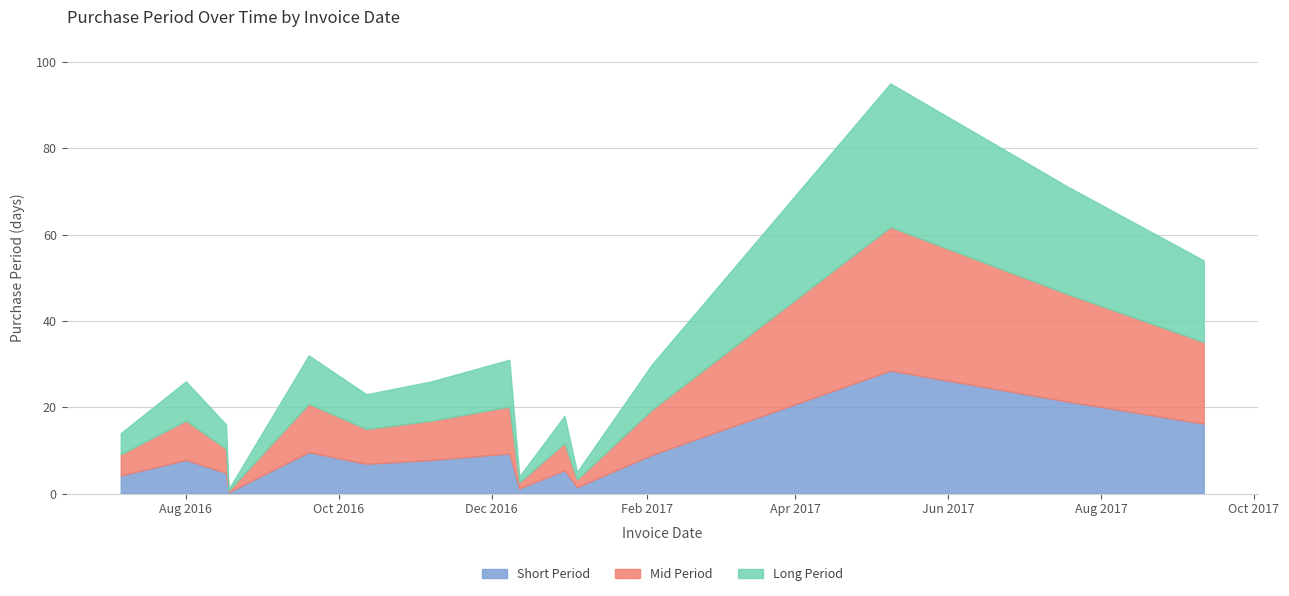

What is the smallest value displayed?

0.3